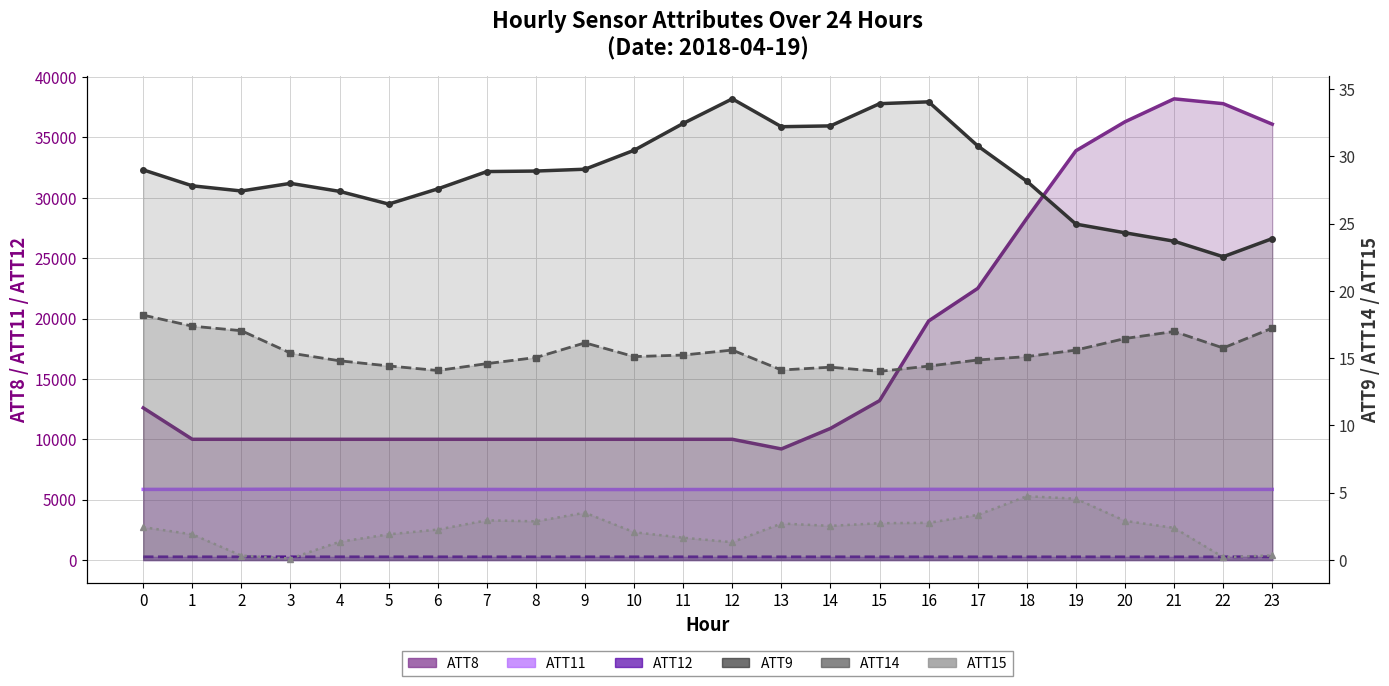

True or false: ATT8 has a value of 10000.0 at 10.

True